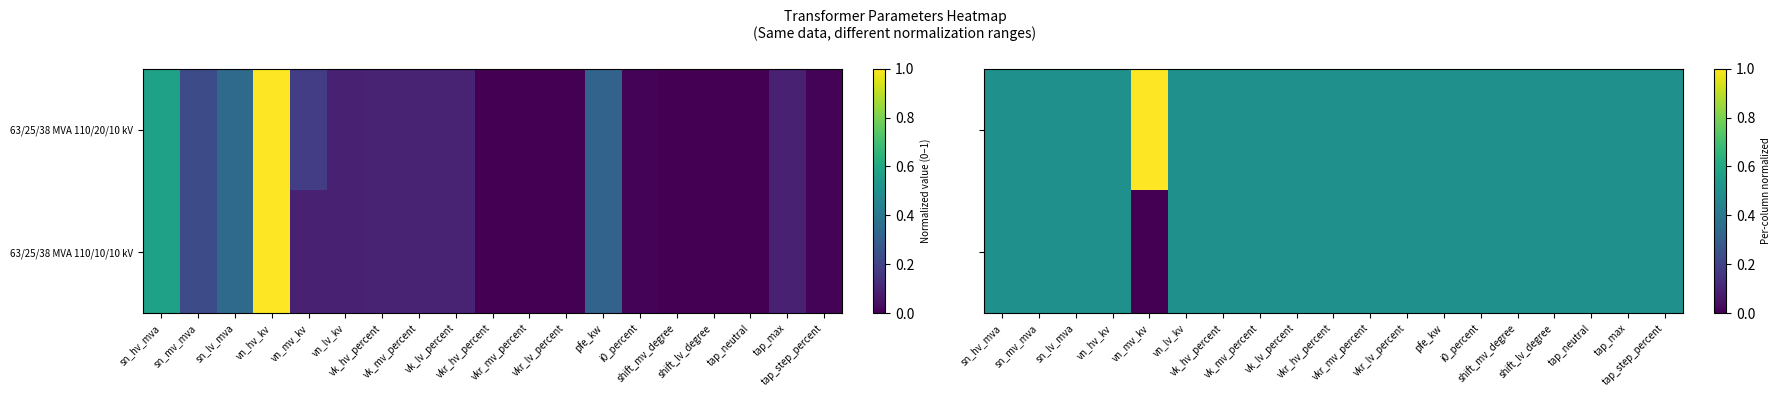

Count the number of categories in the chart.

19